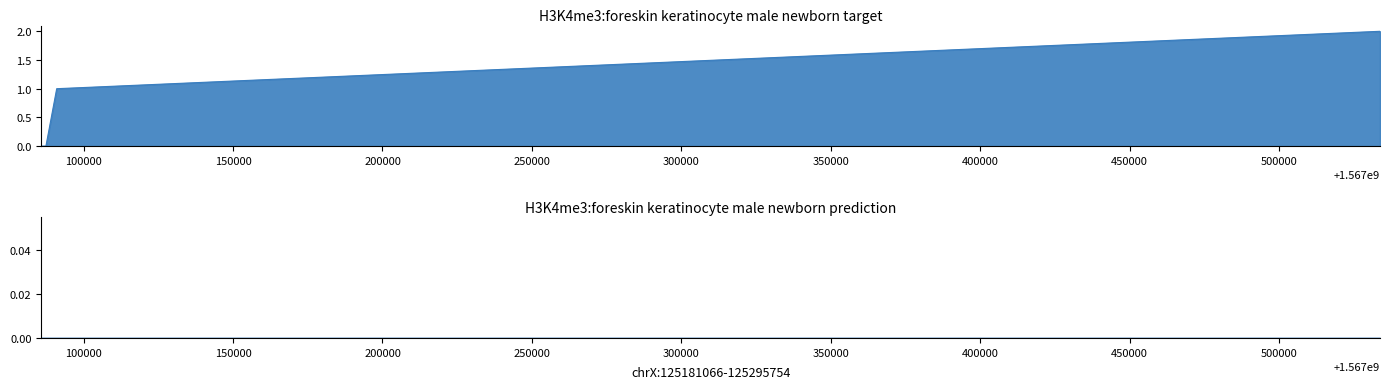

What is the difference between the highest and lowest values at 150000?

1